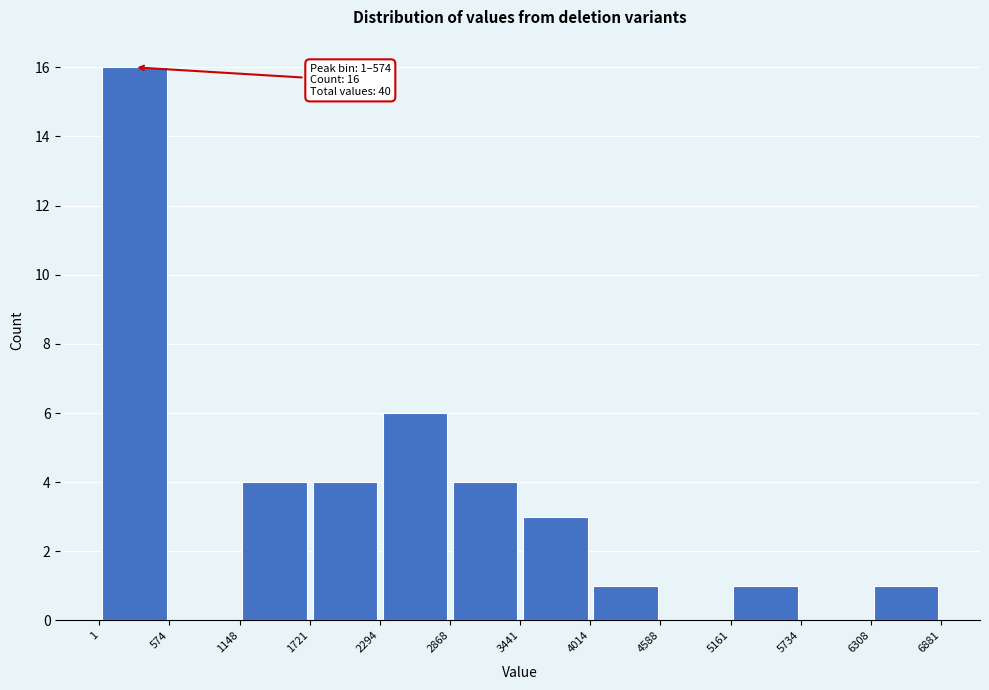

Over which range of the x-axis is the bar tallest?

1 to 574